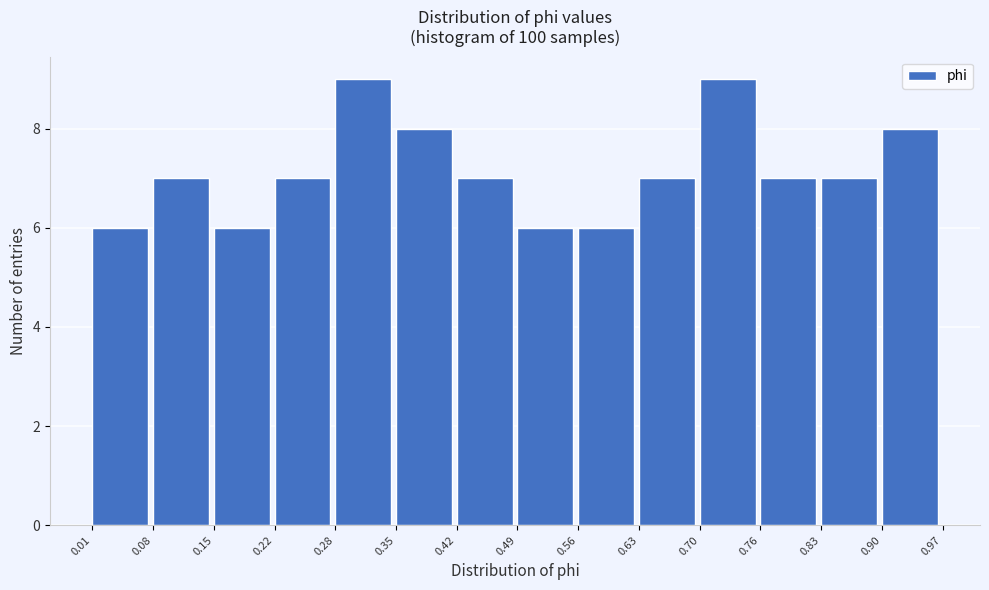

How tall is the bar that spans 0.22 to 0.28 on the x-axis? The values are not printed on the chart, so give them approximately, as read against the axis.

7